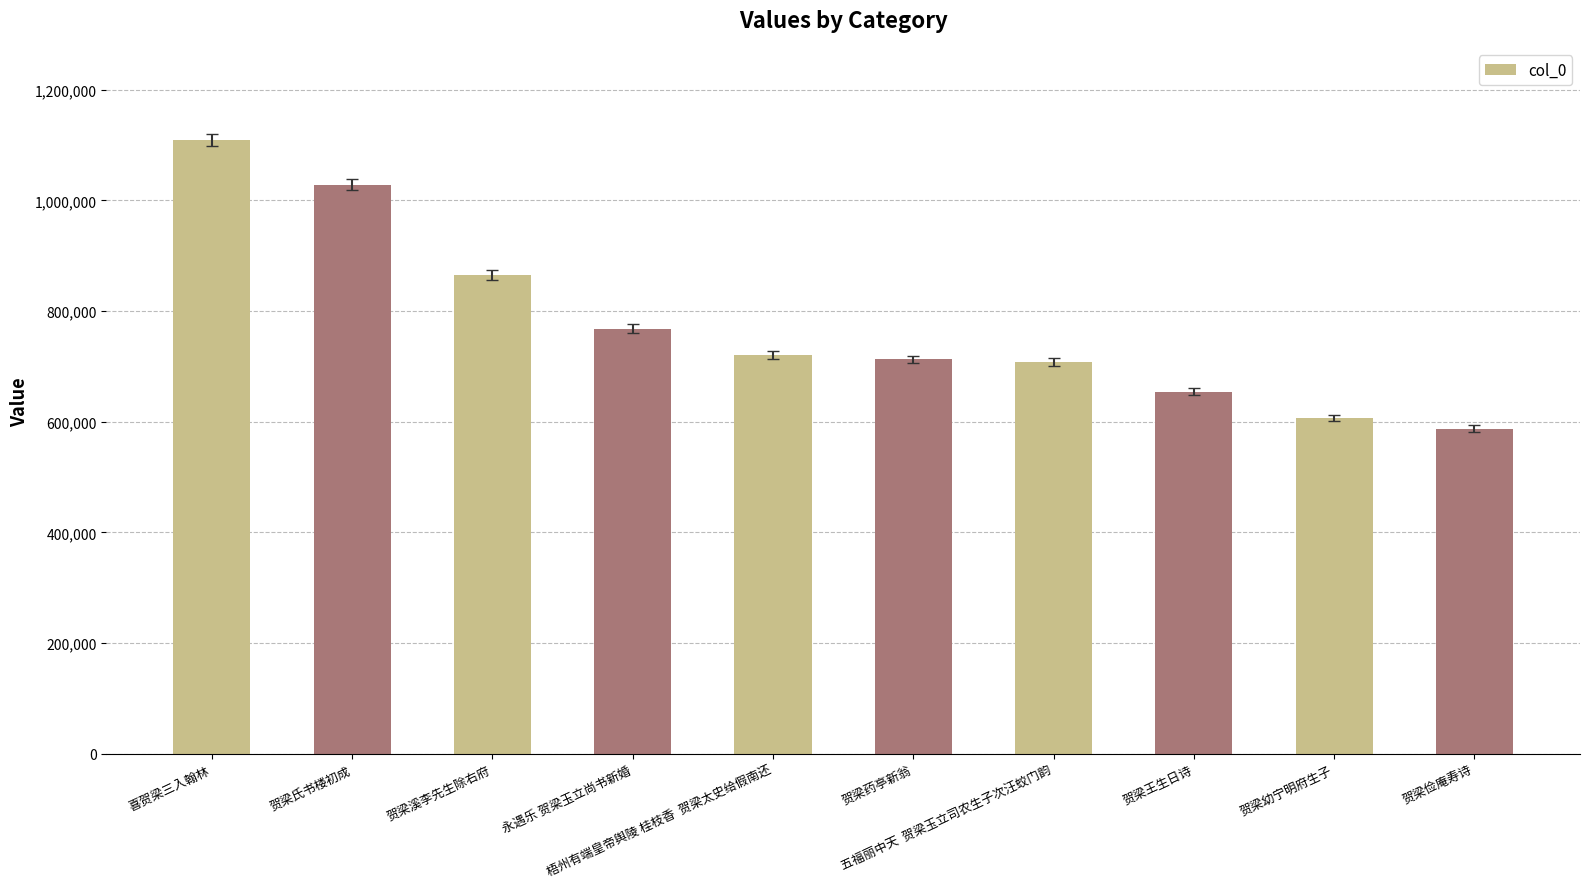

What position from the left is 梧州有端皇帝舆陵 桂枝香  贺梁太史给假南还?

5